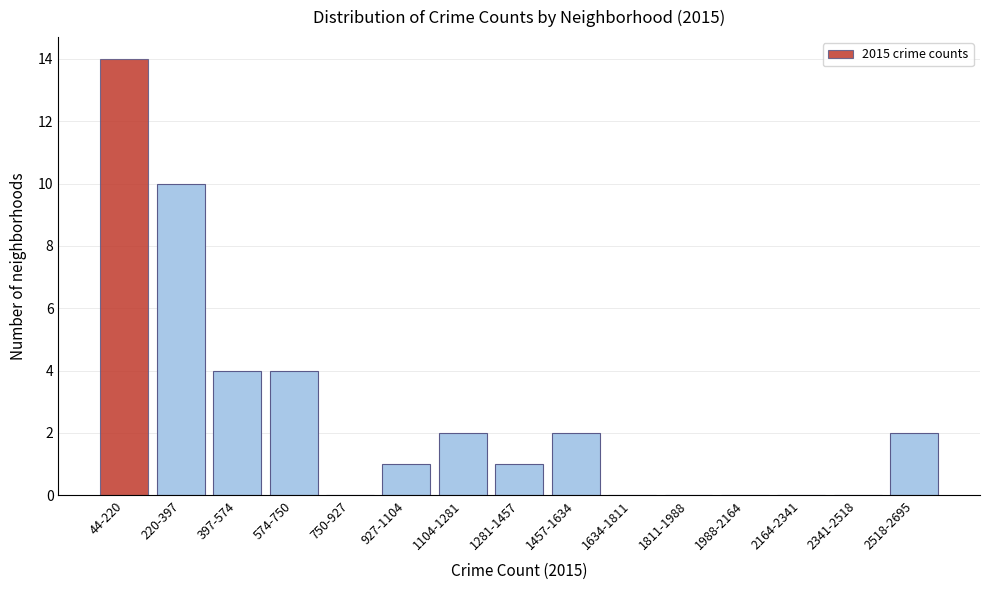

Reading right to left, transcribe all the data shown in this chart.

2518-2695=2	2341-2518=0	2164-2341=0	1988-2164=0	1811-1988=0	1634-1811=0	1457-1634=2	1281-1457=1	1104-1281=2	927-1104=1	750-927=0	574-750=4	397-574=4	220-397=10	44-220=14